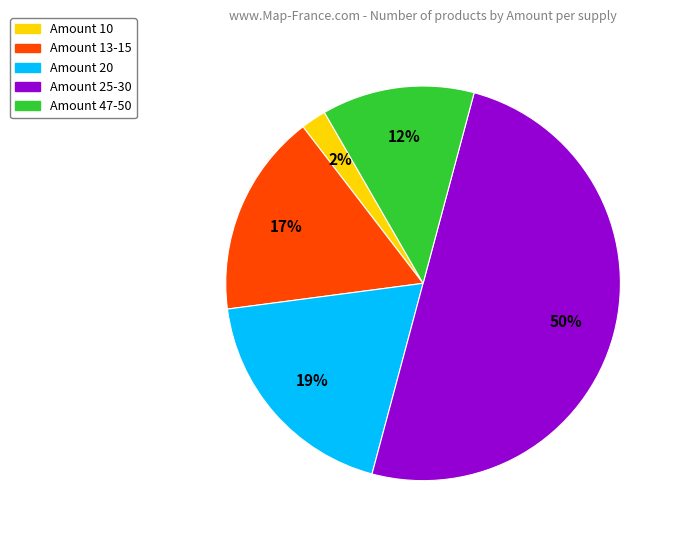

To the nearest percent, what is the average slice percentage?

20%